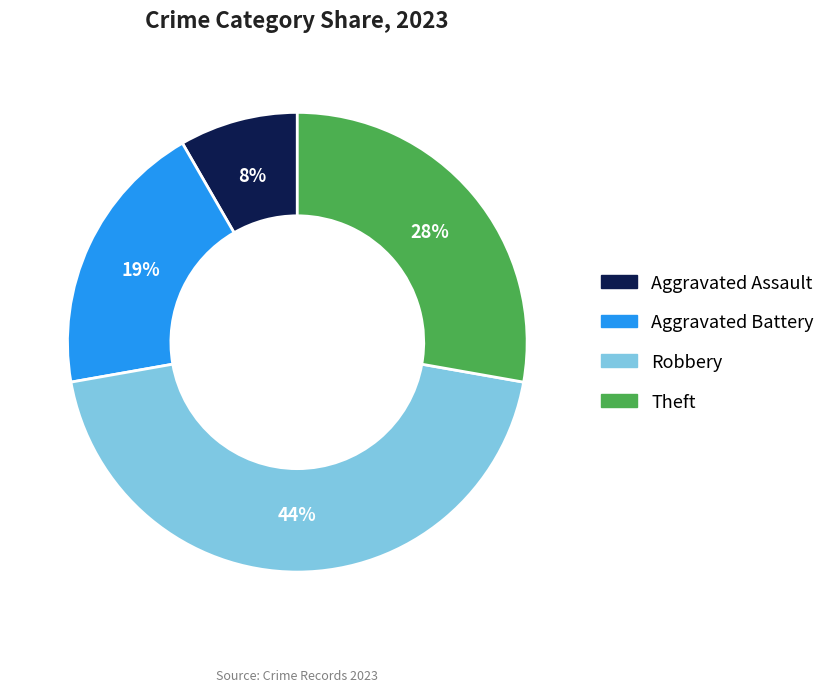

To the nearest percent, what is the difference between the Aggravated Battery and Robbery slice percentages?

25%